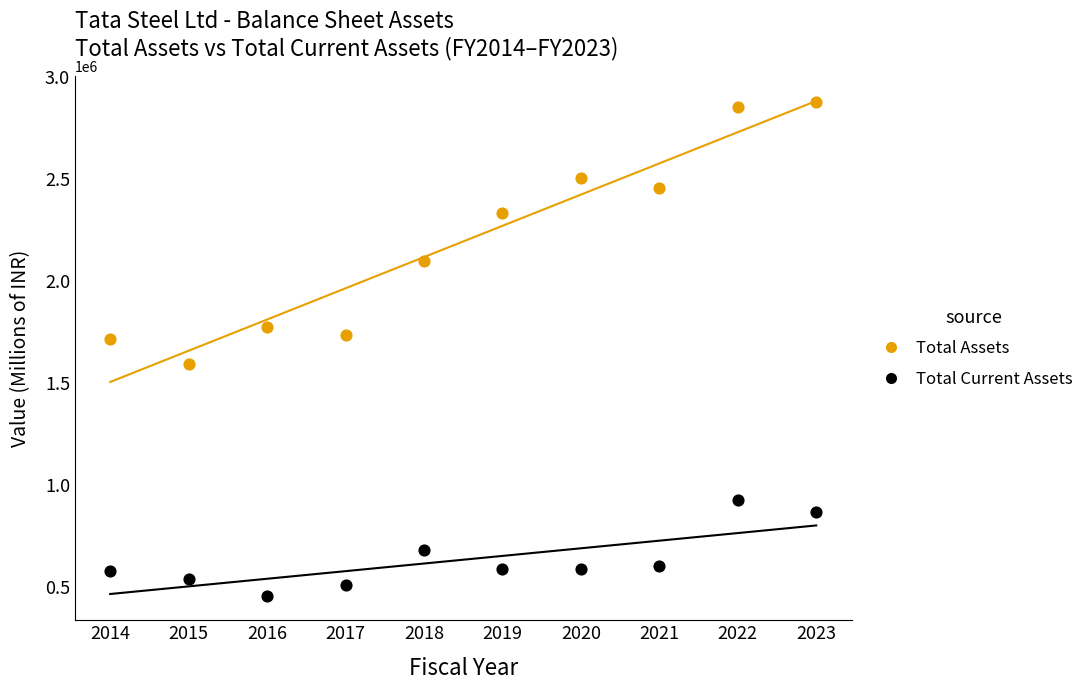

Which series has the largest Y range (max minus min)?

Total Assets